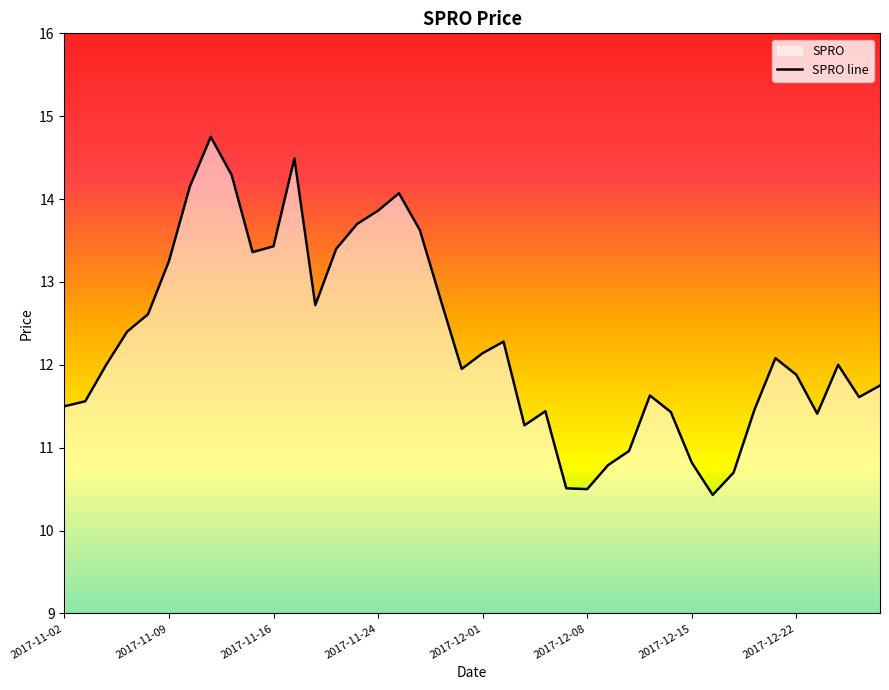

What is the smallest value displayed?

10.4